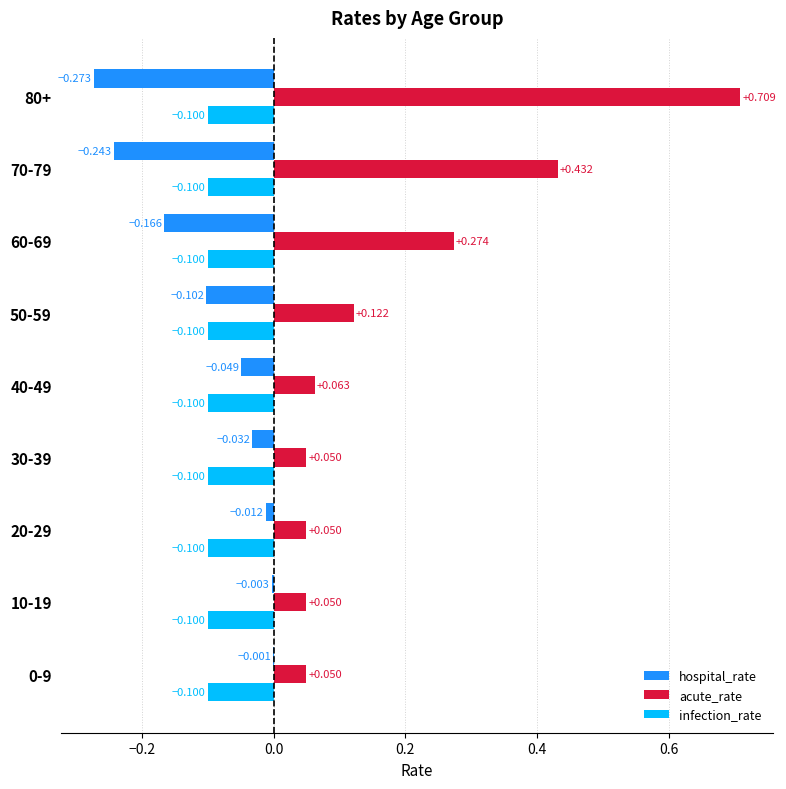

Which series changed the most between 10-19 and 80+?

acute_rate